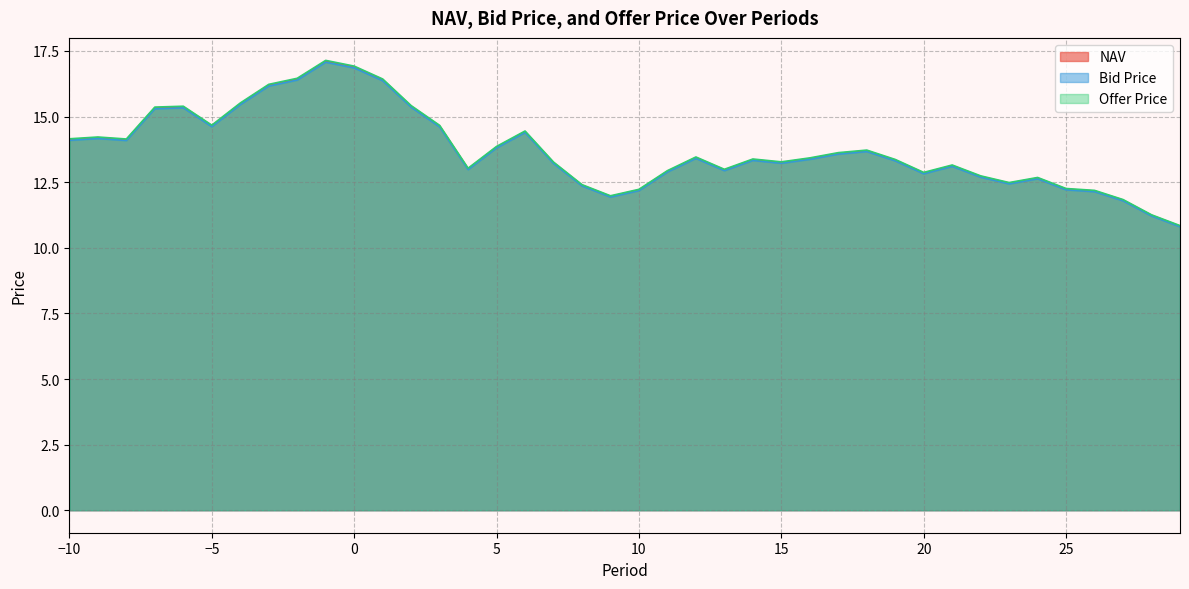

True or false: NAV and Offer Price intersect in this chart.

False